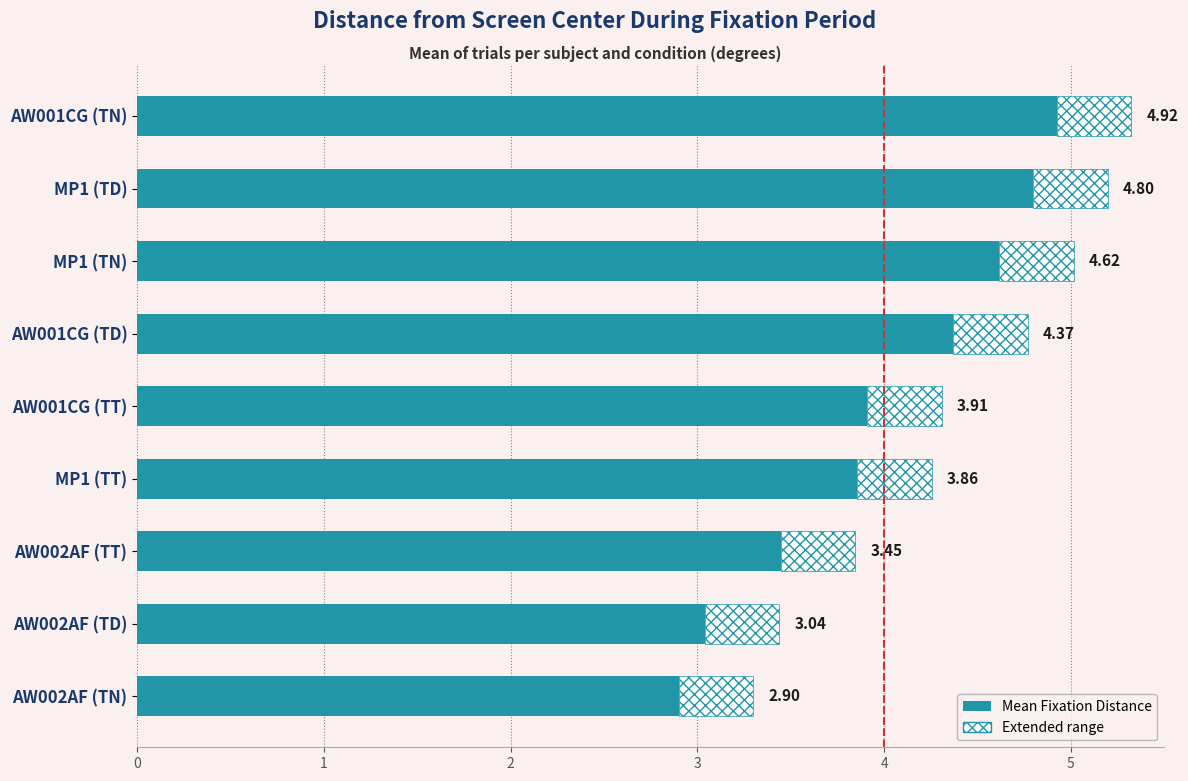

Approximately how many times larger is the value at AW001CG (TD) compared to AW001CG (TT)?

1.1